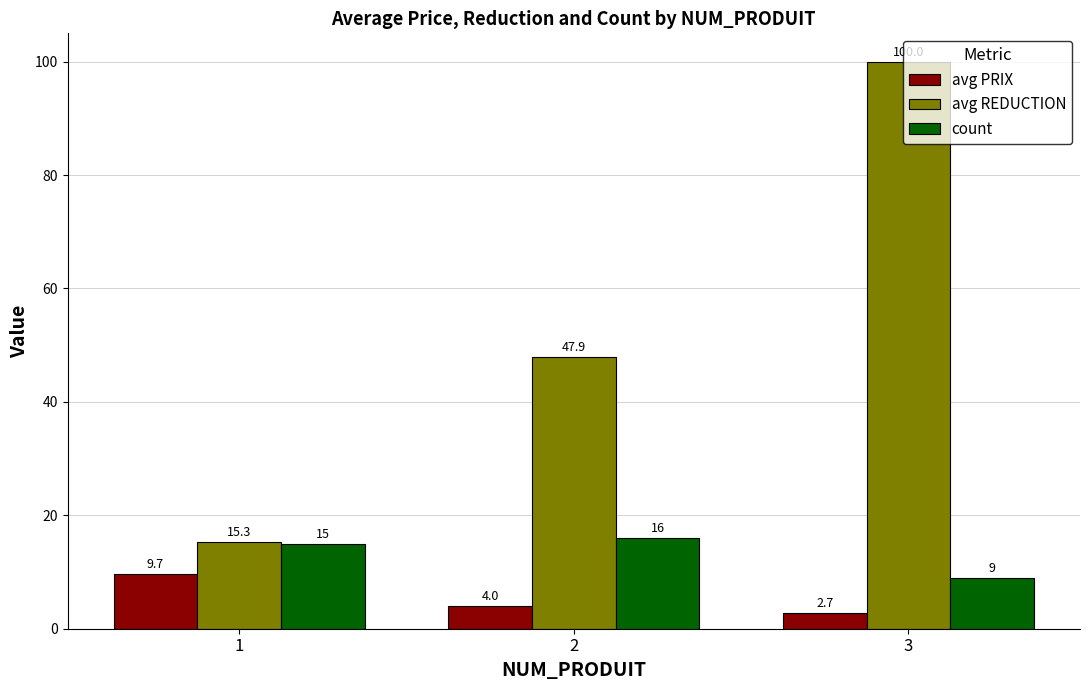

List the series in order of their overall mean, highest first.

avg REDUCTION, count, avg PRIX